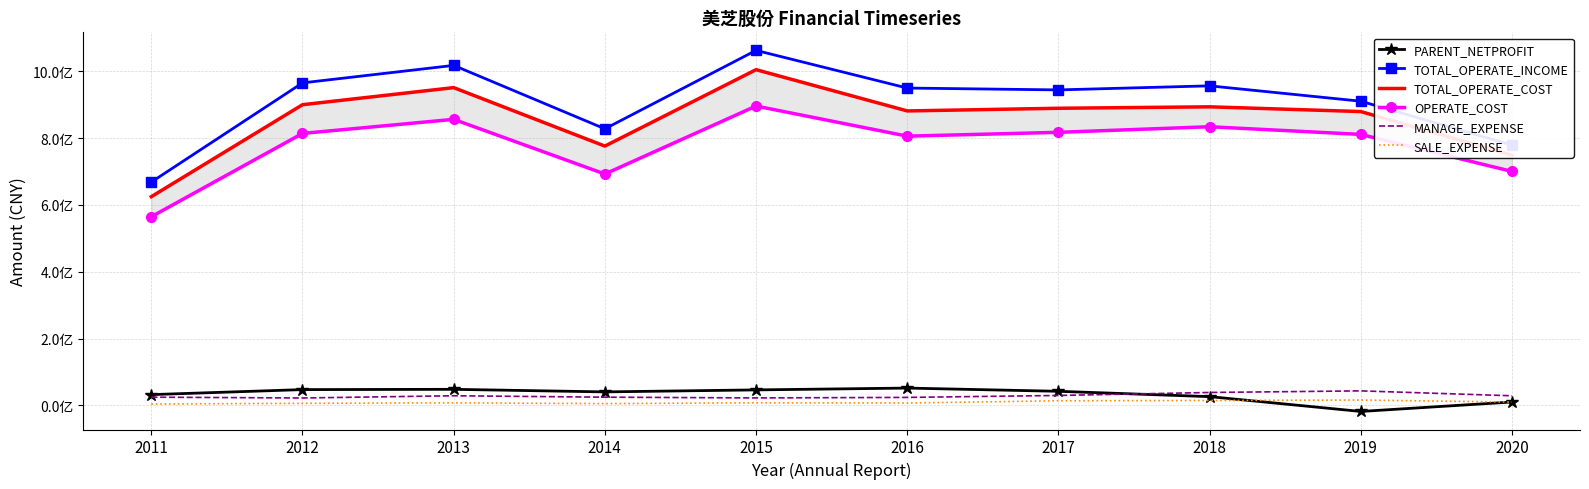

True or false: OPERATE_COST and MANAGE_EXPENSE intersect in this chart.

False